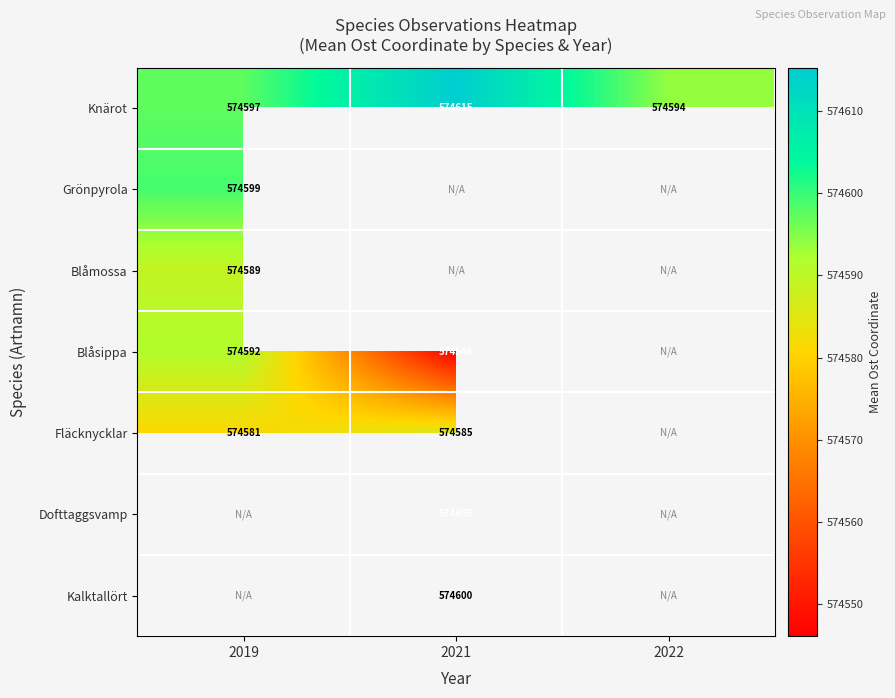

How many values in Dofttaggsvamp are above zero?

1